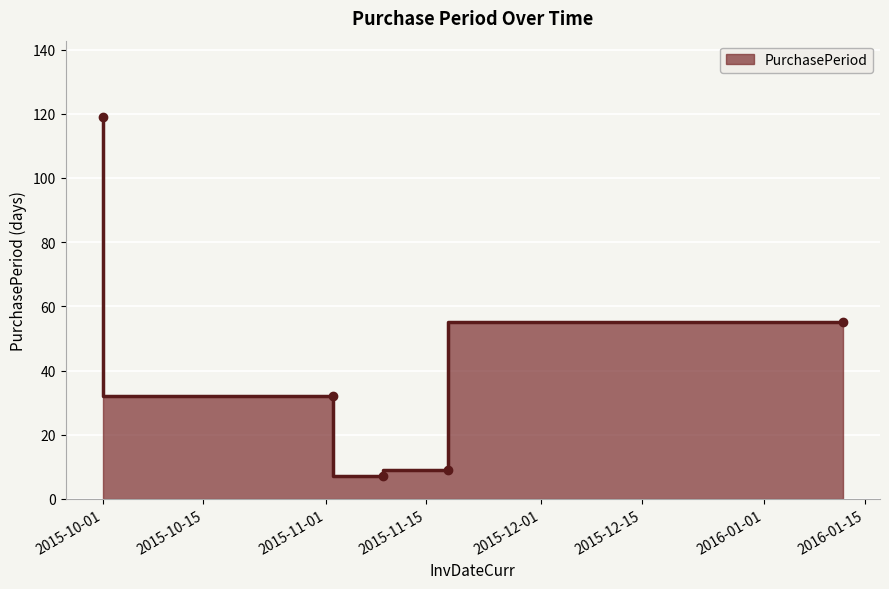

Where does the data first go above 32?

2015-10-01